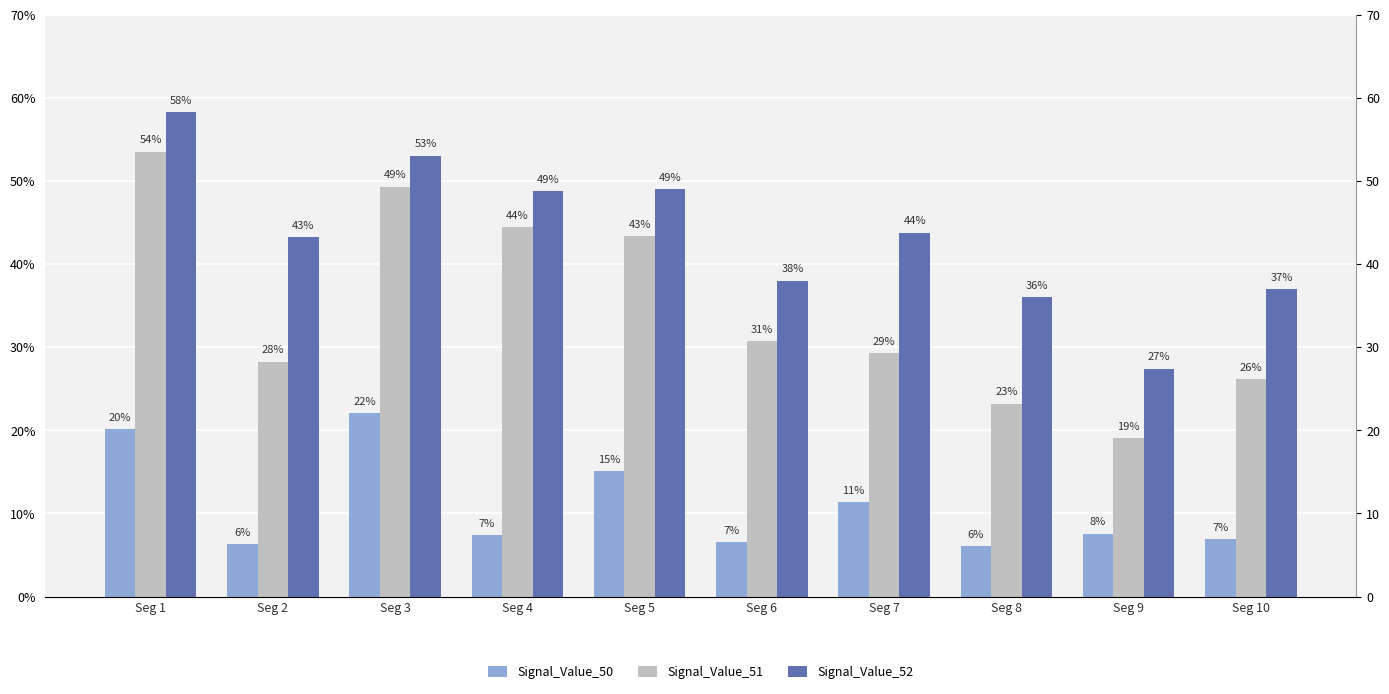

What is the average value of the Signal_Value_52 series?

0.4